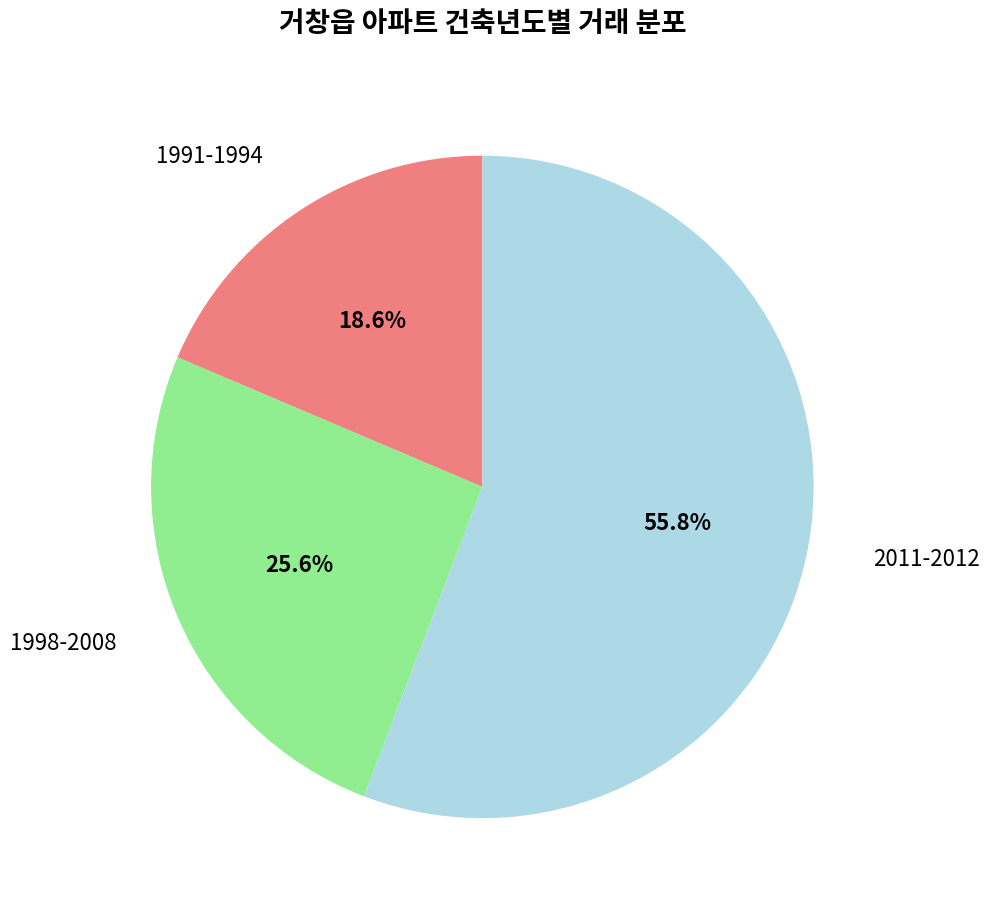

How many slices are in this pie chart?

3